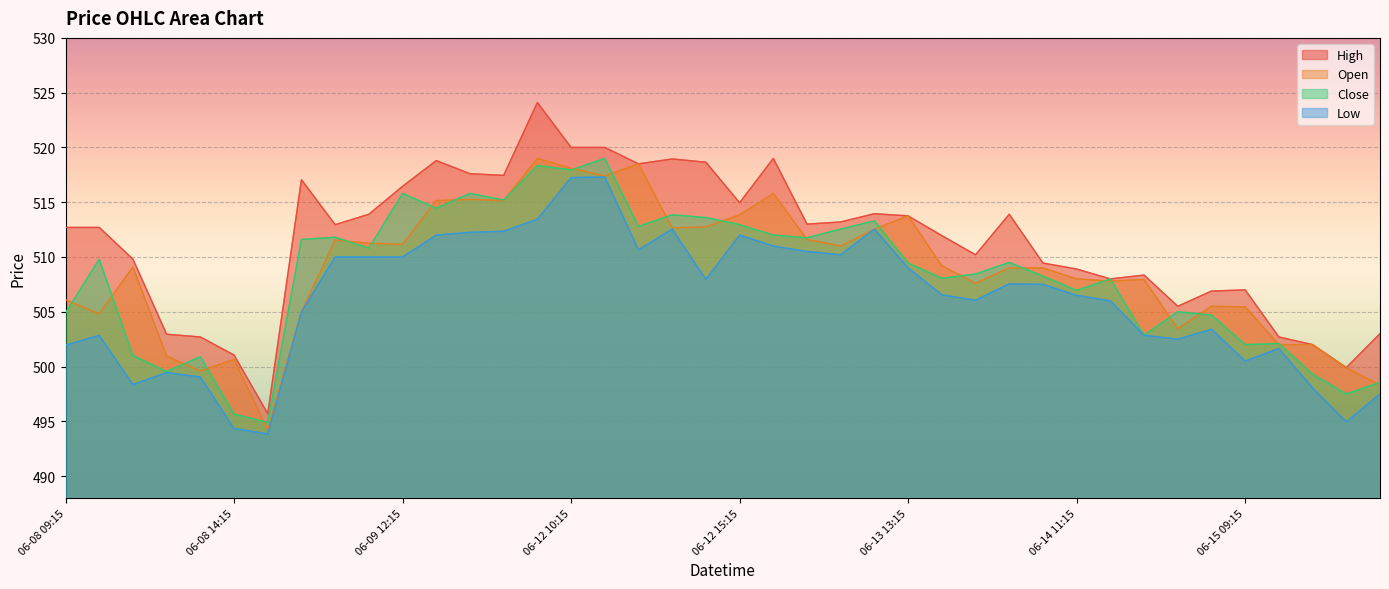

Which series changed the most between 06-09 13:15 and 06-14 10:15?

High